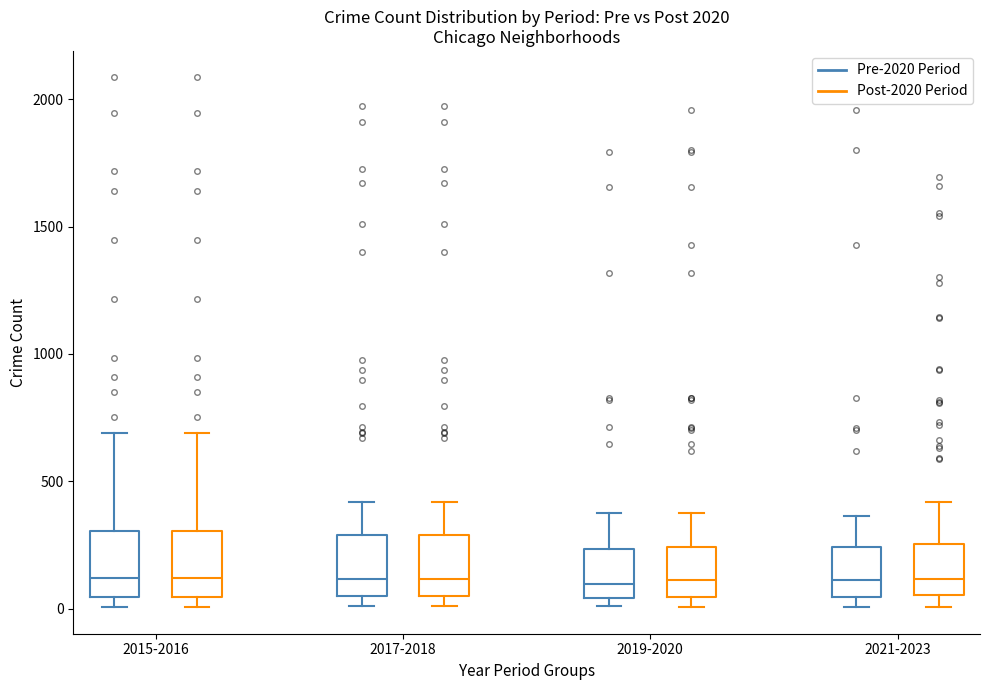

Reading left to right, read every box against the y-axis: the position of its median line, the range the box covers, and the ends of its whiskers. The values are not printed on the chart, so give them approximately, as read against the axis.

2015-2016 (Pre-2020 Period): median 100, box 50 to 300, whiskers 0 to 700
2015-2016 (Post-2020 Period): median 100, box 50 to 300, whiskers 0 to 700
2017-2018 (Pre-2020 Period): median 100, box 50 to 300, whiskers 0 to 400
2017-2018 (Post-2020 Period): median 100, box 50 to 300, whiskers 0 to 400
2019-2020 (Pre-2020 Period): median 100, box 50 to 250, whiskers 0 to 400
2019-2020 (Post-2020 Period): median 100, box 50 to 250, whiskers 0 to 400
2021-2023 (Pre-2020 Period): median 100, box 50 to 250, whiskers 0 to 350
2021-2023 (Post-2020 Period): median 100, box 50 to 250, whiskers 0 to 400